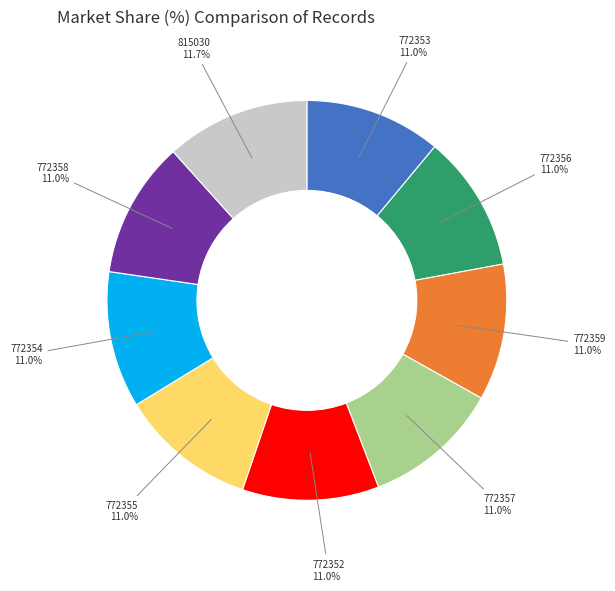

The 772352 slice represents 16% of the pie. True or false?

False